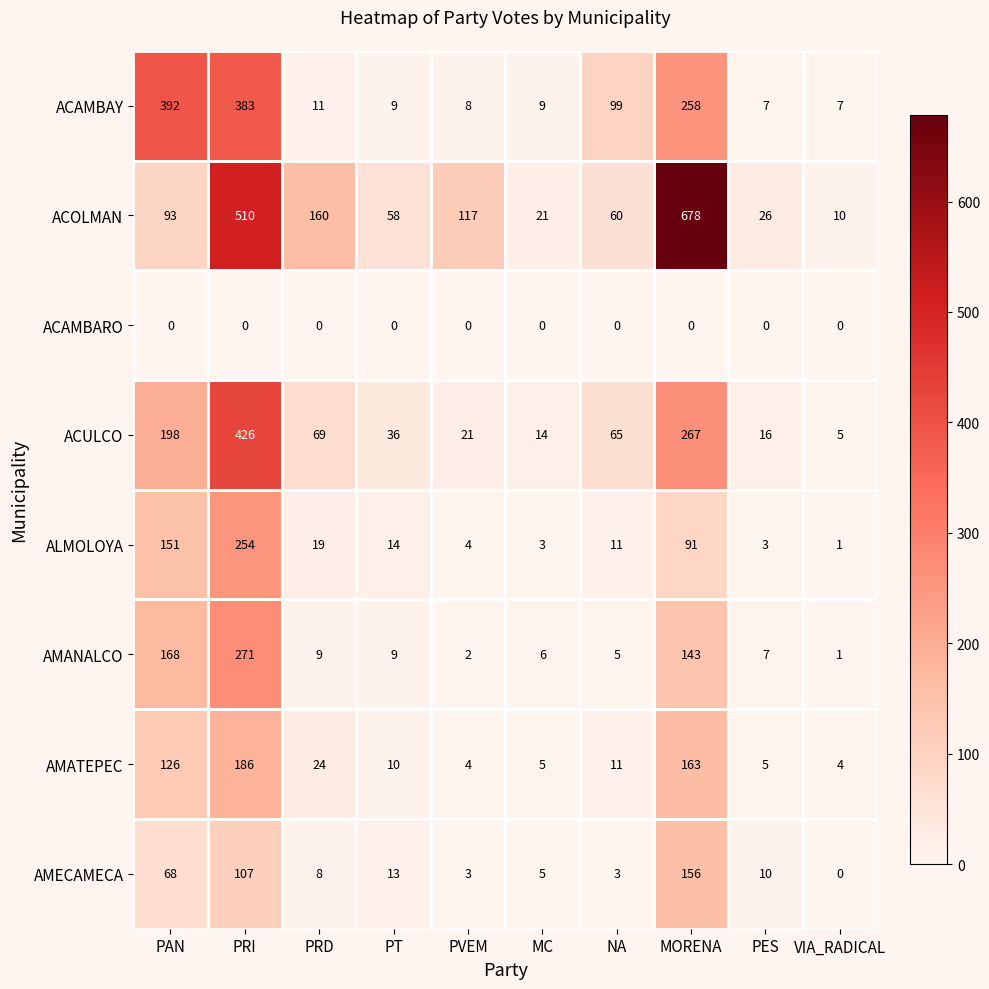

The value of ALMOLOYA at MORENA is 91. True or false?

True